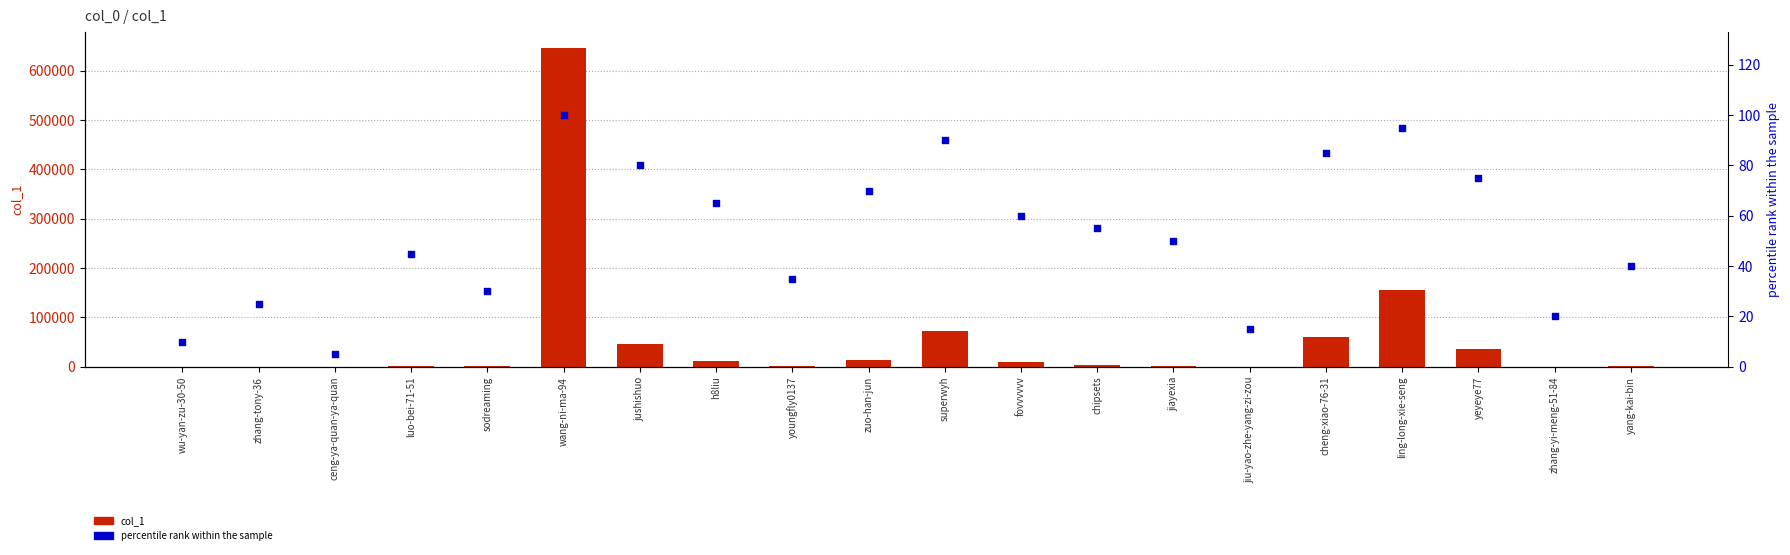

Which series has the largest total across all categories?

col_1